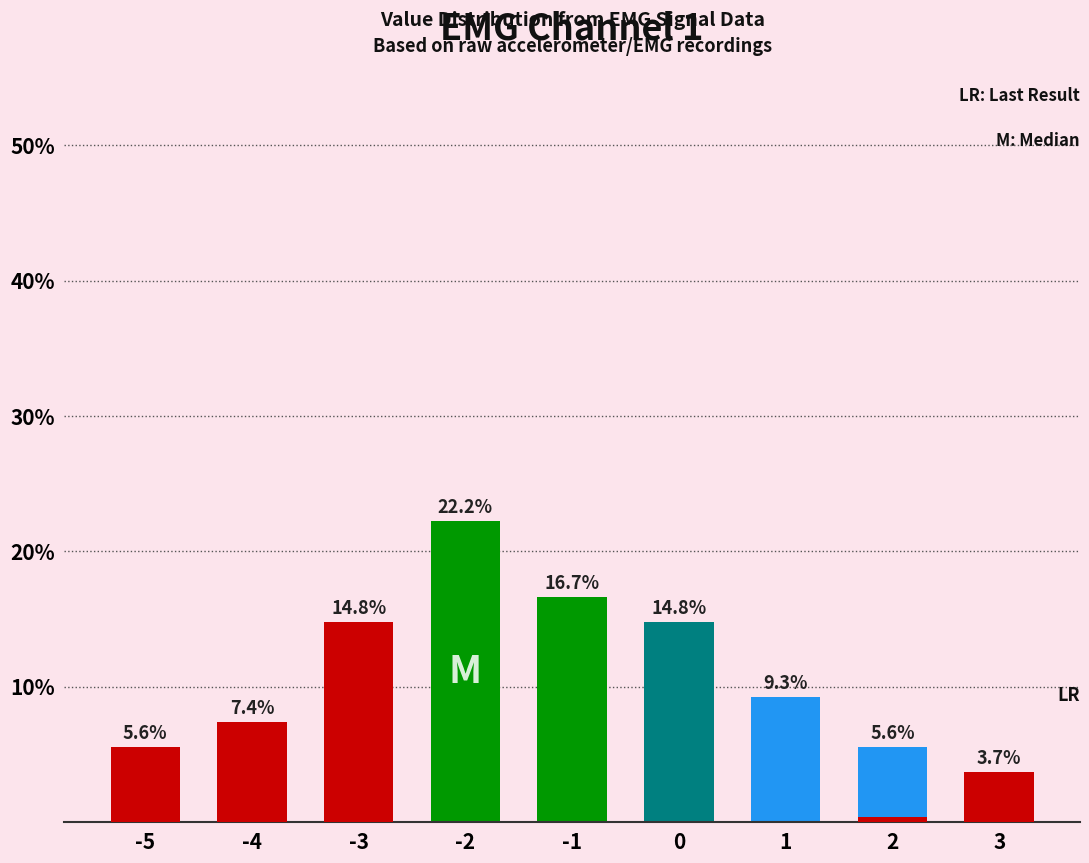

Reading left to right, extract all data points from this chart.

5.6	7.4	14.8	22.2	16.7	14.8	9.3	5.6	3.7